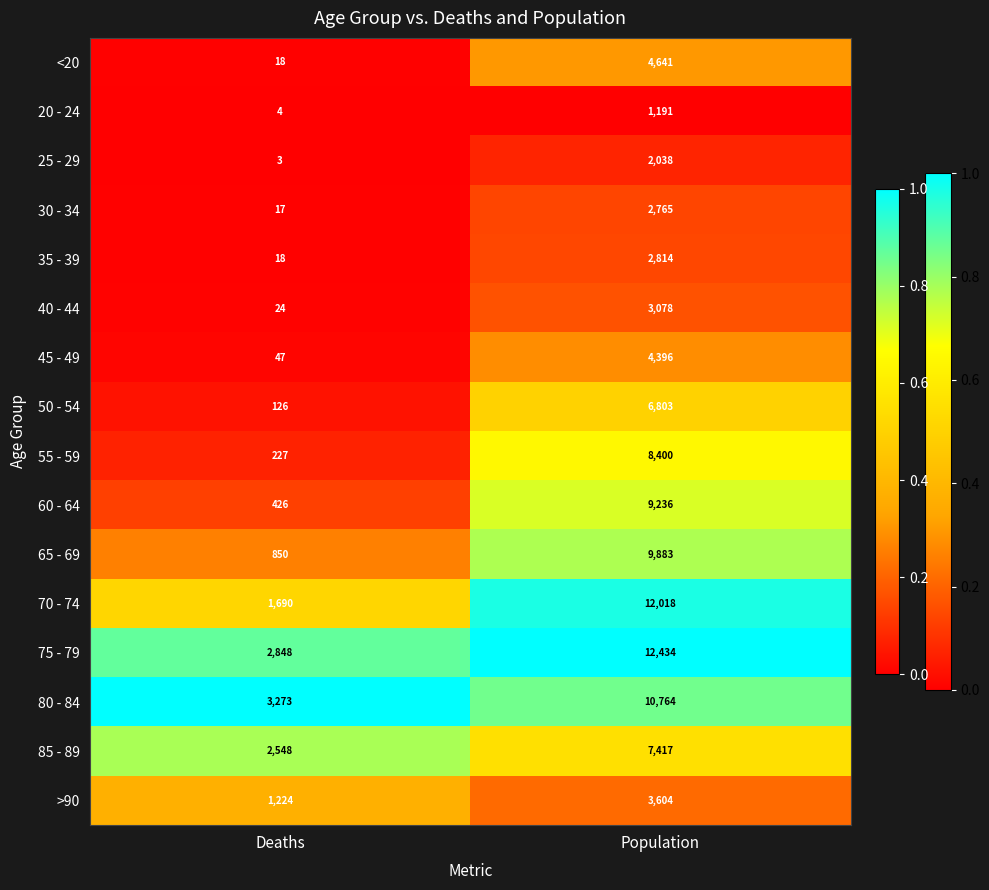

Rank the categories by 60 - 64 value from lowest to highest.

Deaths, Population